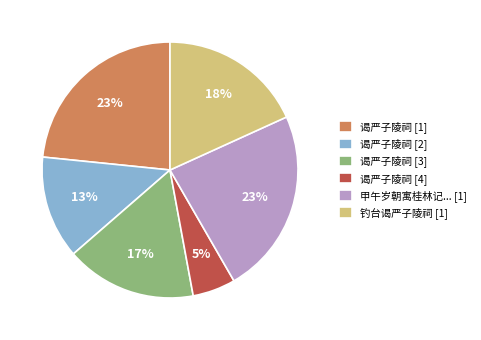

Does any single category account for the majority?

No